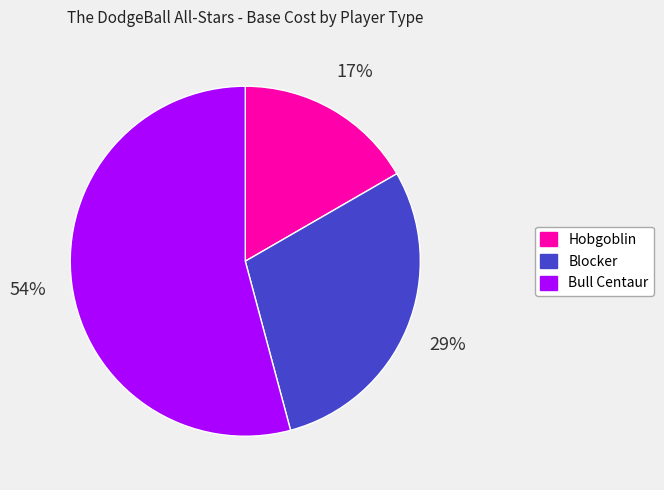

Is the sum of Hobgoblin and Bull Centaur greater than half?

Yes